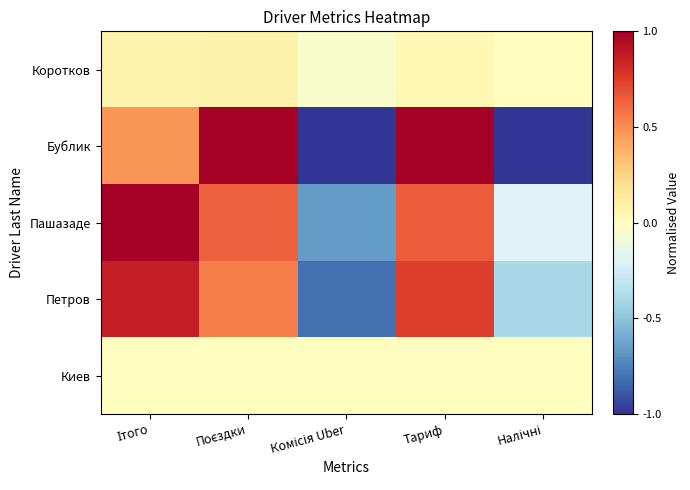

List the series in order of their peak value, highest first.

Бублик, Пашазаде, Петров, Коротков, Киев